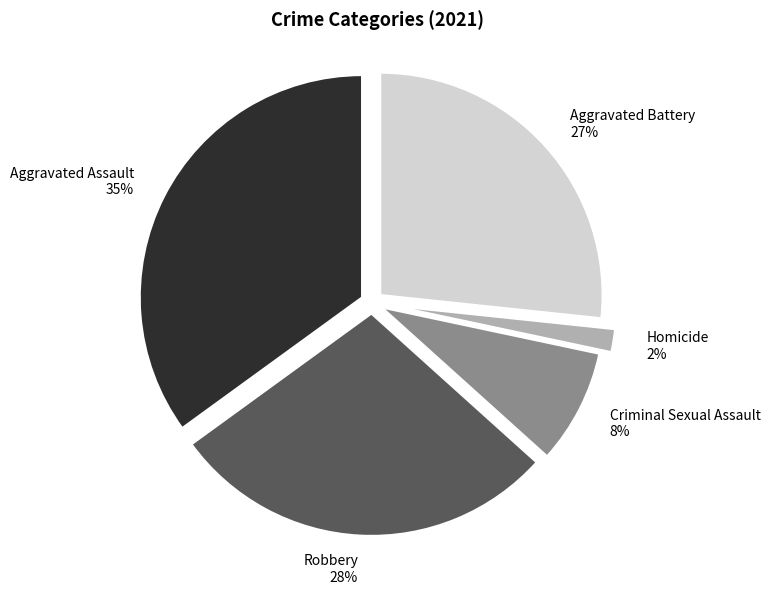

To the nearest percent, what is the average slice percentage?

20%